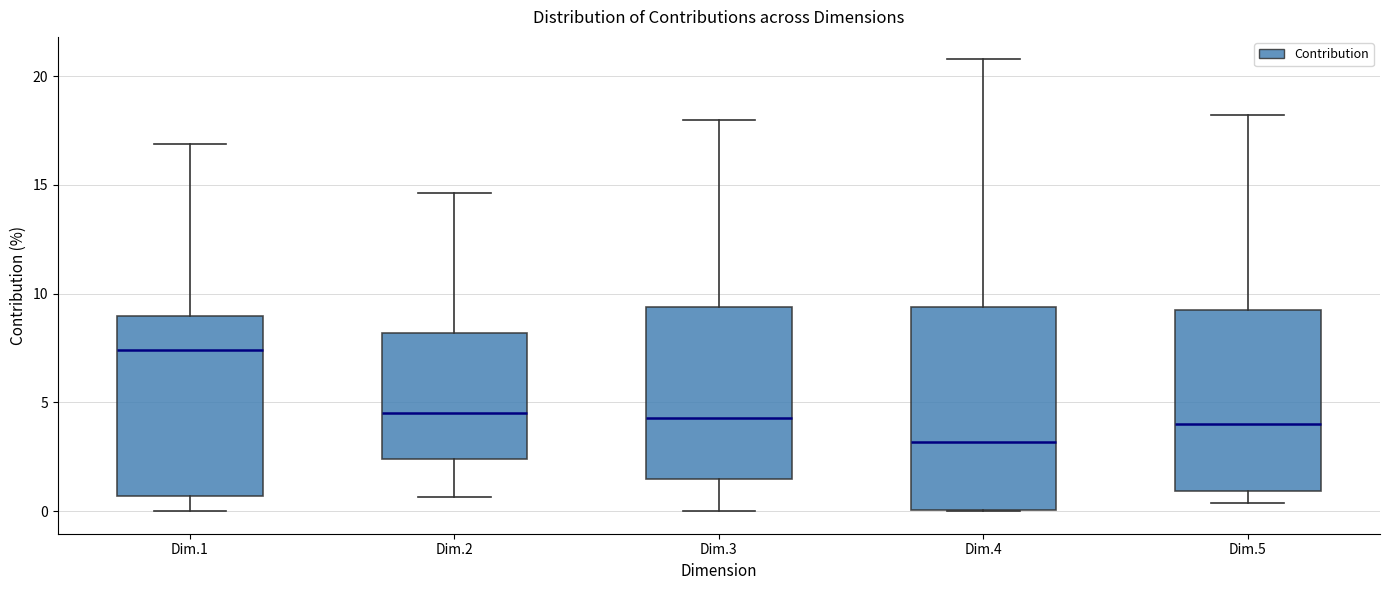

Reading left to right, read every box against the y-axis: the position of its median line, the range the box covers, and the ends of its whiskers. The values are not printed on the chart, so give them approximately, as read against the axis.

Dim.1: median 7.5, box 0.5 to 9.0, whiskers 0.0 to 17.0
Dim.2: median 4.5, box 2.5 to 8.0, whiskers 0.5 to 14.5
Dim.3: median 4.5, box 1.5 to 9.5, whiskers 0.0 to 18.0
Dim.4: median 3.0, box 0.0 to 9.5, whiskers 0.0 to 21.0
Dim.5: median 4.0, box 1.0 to 9.0, whiskers 0.5 to 18.0